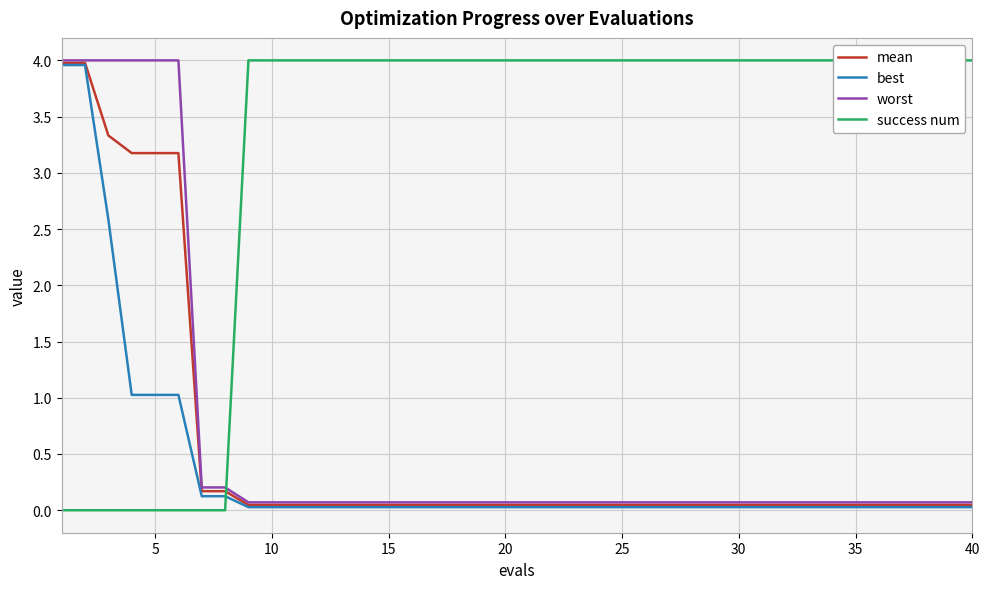

How many lines are shown in the chart?

4